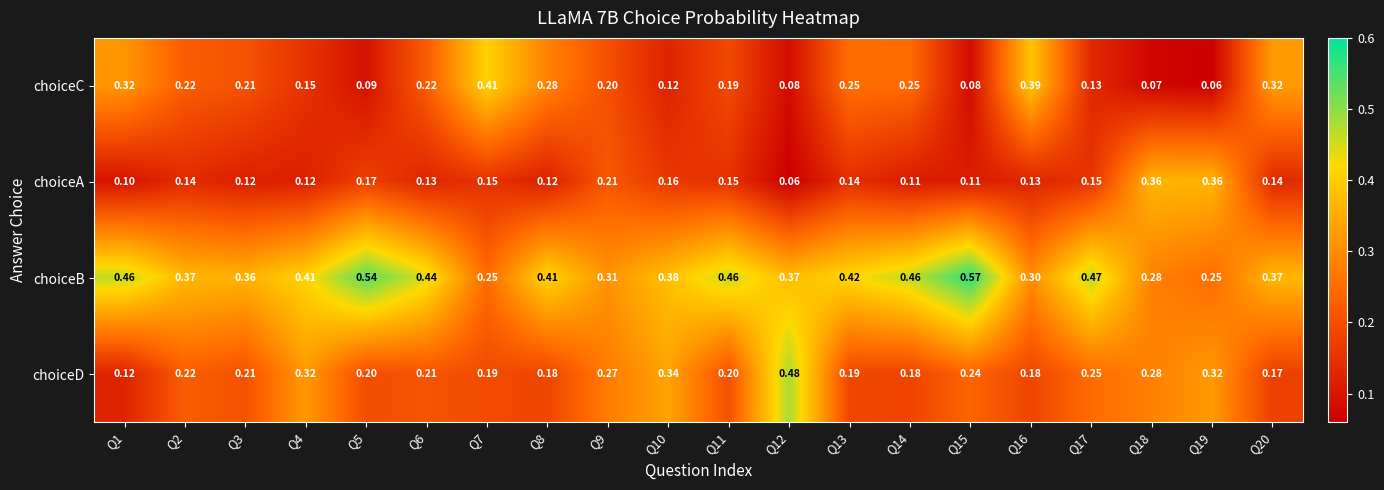

Which series has the largest total across all categories?

choiceB